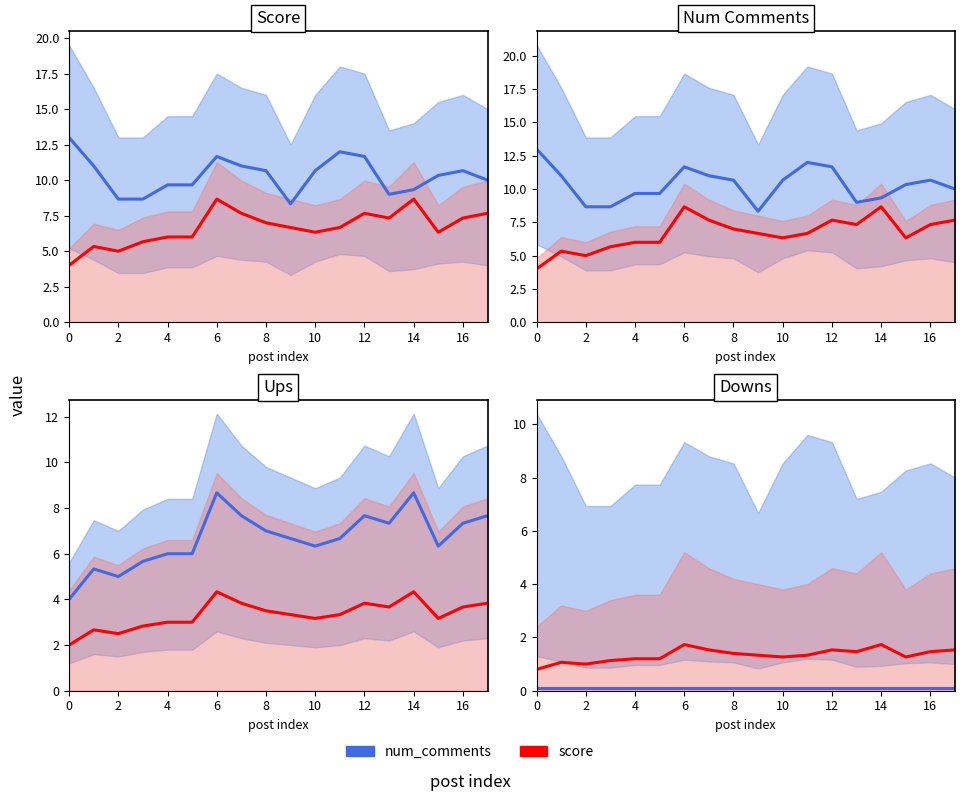

True or false: blue line and red line intersect in this chart.

False